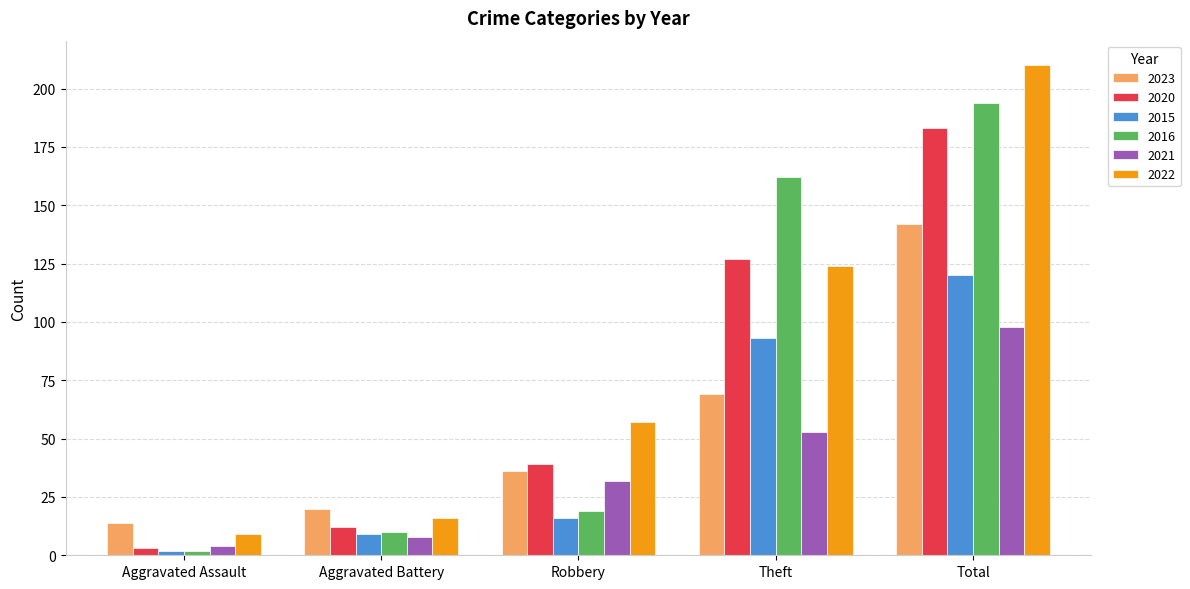

Which category has the highest value in the 2022 series?

Total